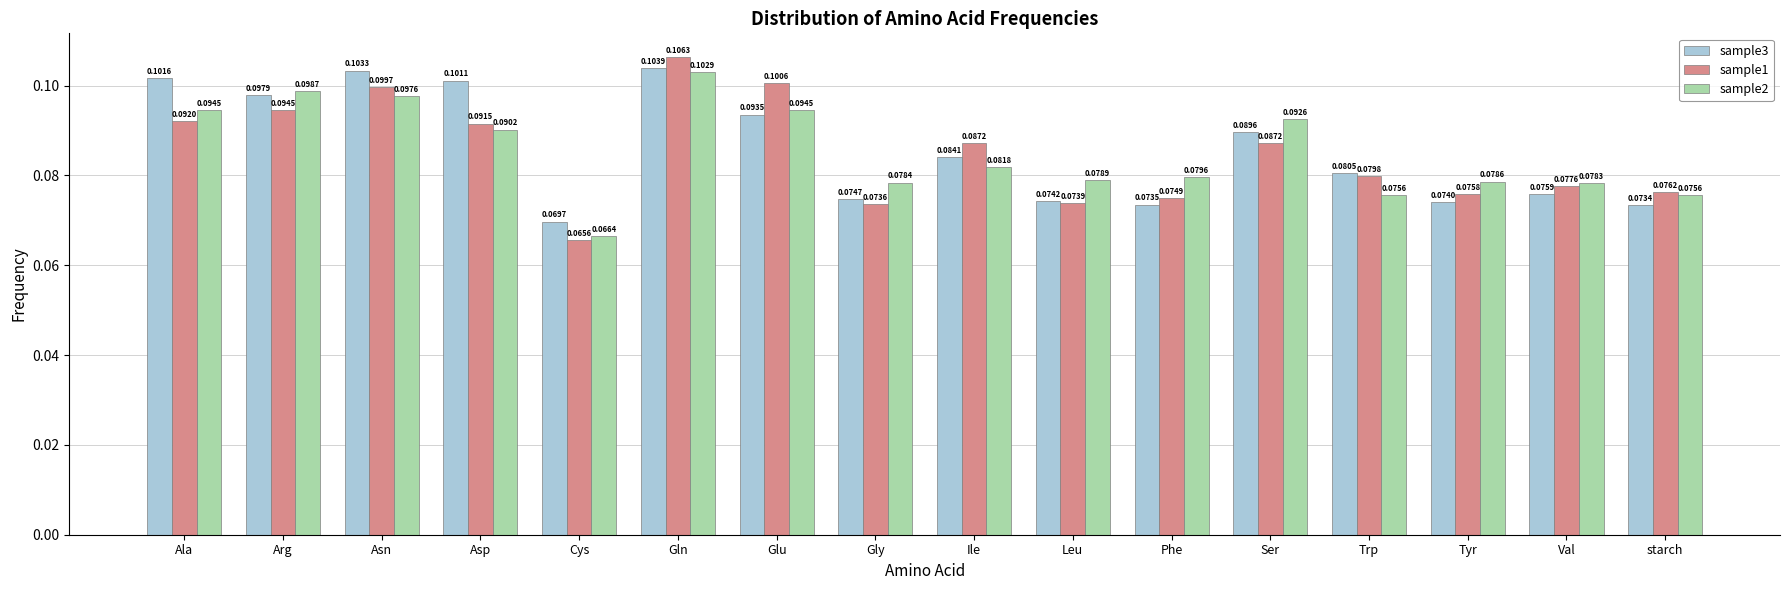

Which series changed the most between Gly and Val?

sample1